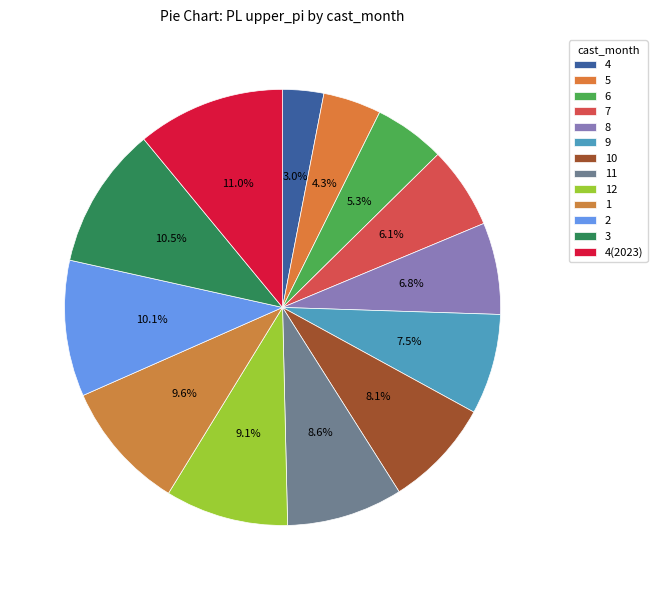

To the nearest percent, what portion does 12 represent?

9%